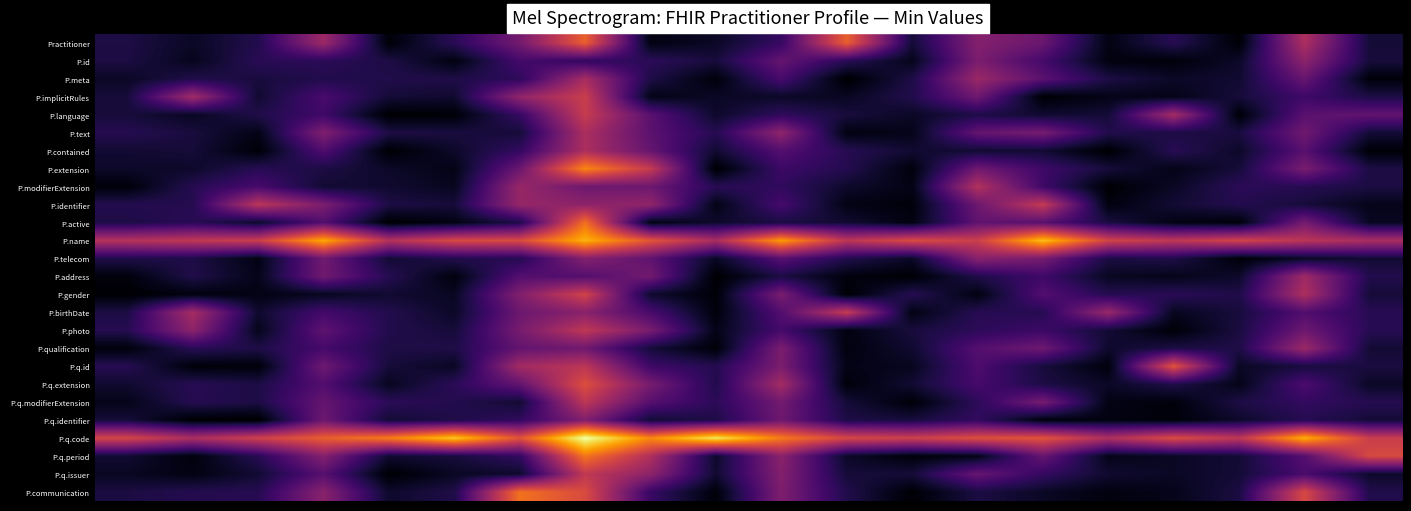

Reading left to right, extract all data points from this chart.

Practitioner: 0.1	0.1	0.1	0.4	0.0	0.1	0.3	0.6	0.0	0.1	0.2	0.6	0.1	0.4	0.3	0.0	0.1	0.0	0.5	0.1
P.id: 0.1	0.1	0.1	0.2	0.1	0.0	0.2	0.2	0.2	0.1	0.3	0.1	0.0	0.3	0.2	0.0	0.0	0.1	0.4	0.1
P.meta: 0.1	0.1	0.1	0.1	0.1	0.1	0.2	0.4	0.1	0.0	0.2	0.0	0.1	0.4	0.3	0.1	0.1	0.1	0.3	0.0
P.implicitRules: 0.1	0.4	0.1	0.2	0.1	0.1	0.4	0.5	0.0	0.1	0.1	0.1	0.1	0.3	0.0	0.0	0.0	0.1	0.2	0.1
P.language: 0.1	0.1	0.1	0.2	0.0	0.0	0.2	0.5	0.3	0.1	0.2	0.1	0.1	0.1	0.1	0.1	0.4	0.0	0.3	0.3
P.text: 0.1	0.1	0.0	0.4	0.1	0.1	0.1	0.5	0.3	0.1	0.4	0.0	0.0	0.3	0.3	0.1	0.1	0.1	0.3	0.1
P.contained: 0.1	0.1	0.0	0.2	0.0	0.1	0.2	0.5	0.3	0.1	0.2	0.1	0.1	0.1	0.1	0.0	0.1	0.1	0.3	0.0
P.extension: 0.1	0.1	0.1	0.1	0.1	0.0	0.3	0.7	0.5	0.0	0.2	0.1	0.0	0.3	0.2	0.1	0.0	0.1	0.3	0.1
P.modifierExtension: 0.0	0.1	0.2	0.1	0.1	0.1	0.4	0.3	0.3	0.1	0.2	0.1	0.0	0.5	0.2	0.0	0.1	0.2	0.1	0.1
P.identifier: 0.1	0.1	0.5	0.3	0.1	0.1	0.4	0.4	0.4	0.0	0.2	0.0	0.0	0.3	0.5	0.0	0.1	0.1	0.1	0.0
P.active: 0.1	0.1	0.1	0.2	0.0	0.0	0.1	0.7	0.0	0.1	0.1	0.1	0.0	0.3	0.3	0.1	0.0	0.0	0.3	0.1
P.name: 0.5	0.5	0.5	0.8	0.5	0.6	0.6	0.8	0.6	0.5	0.8	0.5	0.6	0.5	0.9	0.6	0.5	0.6	0.5	0.5
P.telecom: 0.1	0.1	0.0	0.3	0.1	0.1	0.1	0.4	0.3	0.1	0.3	0.1	0.1	0.4	0.3	0.1	0.1	0.0	0.1	0.1
P.address: 0.0	0.1	0.0	0.3	0.1	0.0	0.2	0.2	0.3	0.0	0.1	0.0	0.0	0.1	0.2	0.1	0.0	0.1	0.4	0.1
P.gender: 0.0	0.0	0.0	0.1	0.1	0.1	0.4	0.6	0.1	0.0	0.3	0.0	0.1	0.0	0.2	0.1	0.1	0.1	0.5	0.1
P.birthDate: 0.1	0.4	0.1	0.2	0.1	0.1	0.3	0.4	0.2	0.0	0.2	0.5	0.0	0.1	0.1	0.4	0.1	0.1	0.2	0.1
P.photo: 0.1	0.4	0.0	0.3	0.1	0.1	0.3	0.5	0.3	0.0	0.2	0.0	0.1	0.2	0.2	0.1	0.0	0.1	0.3	0.1
P.qualification: 0.0	0.1	0.1	0.2	0.1	0.1	0.3	0.3	0.1	0.0	0.3	0.0	0.1	0.2	0.3	0.1	0.1	0.1	0.4	0.1
P.q.id: 0.1	0.0	0.0	0.3	0.1	0.1	0.4	0.5	0.2	0.1	0.3	0.0	0.1	0.2	0.1	0.0	0.6	0.1	0.1	0.1
P.q.extension: 0.1	0.1	0.1	0.2	0.1	0.1	0.3	0.6	0.3	0.1	0.4	0.0	0.1	0.2	0.1	0.1	0.1	0.0	0.2	0.1
P.q.modifierExtension: 0.0	0.1	0.1	0.3	0.2	0.1	0.1	0.5	0.3	0.2	0.3	0.1	0.0	0.2	0.3	0.0	0.0	0.1	0.2	0.1
P.q.identifier: 0.1	0.0	0.0	0.3	0.1	0.1	0.2	0.4	0.1	0.1	0.3	0.1	0.1	0.2	0.0	0.0	0.0	0.1	0.1	0.1
P.q.code: 0.6	0.5	0.5	0.6	0.7	0.9	0.6	1.0	0.7	0.9	0.7	0.6	0.5	0.6	0.6	0.5	0.6	0.5	0.8	0.5
P.q.period: 0.1	0.0	0.1	0.4	0.1	0.1	0.2	0.7	0.5	0.1	0.4	0.1	0.0	0.0	0.3	0.0	0.1	0.1	0.2	0.6
P.q.issuer: 0.1	0.0	0.1	0.3	0.0	0.1	0.1	0.5	0.4	0.1	0.4	0.1	0.1	0.3	0.2	0.1	0.1	0.1	0.2	0.1
P.communication: 0.1	0.1	0.1	0.4	0.1	0.1	0.7	0.6	0.2	0.0	0.3	0.1	0.0	0.1	0.1	0.0	0.0	0.1	0.6	0.1